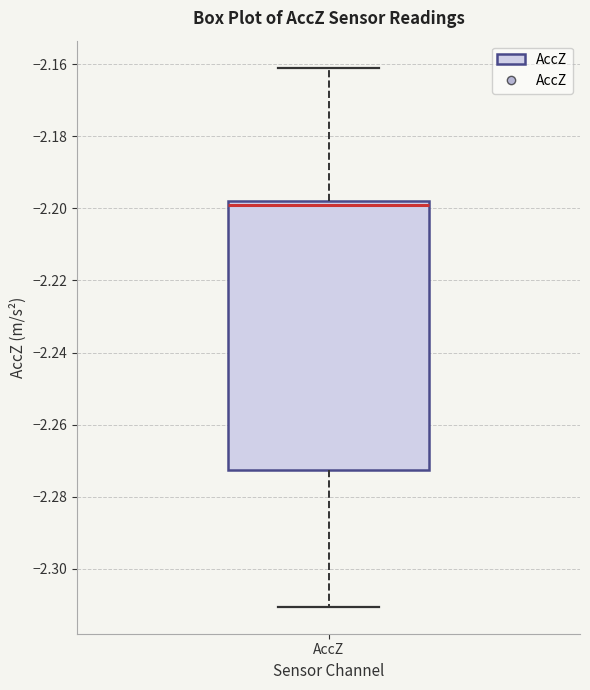

Where is the upper edge of the box for AccZ on the y-axis? The values are not printed on the chart, so give them approximately, as read against the axis.

-2.198